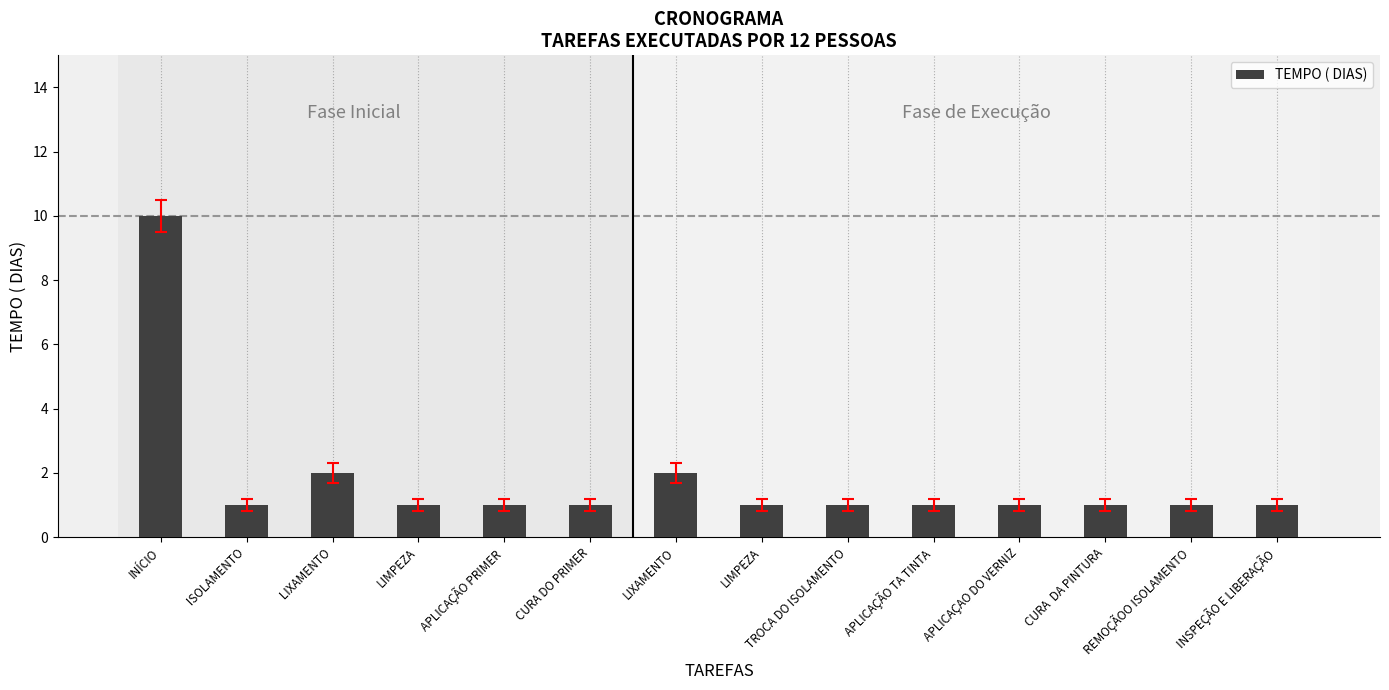

Reading right to left, list all the values displayed in this chart.

INSPEÇÃO E LIBERAÇÃO=1	REMOÇÃOO ISOLAMENTO=1	CURA  DA PINTURA=1	APLICAÇAO DO VERNIZ=1	APLICAÇÃO TA TINTA=1	TROCA DO ISOLAMENTO=1	LIMPEZA=1	LIXAMENTO=2	CURA DO PRIMER=1	APLICAÇÃO PRIMER=1	LIMPEZA=1	 LIXAMENTO=2	 ISOLAMENTO=1	INÍCIO=10